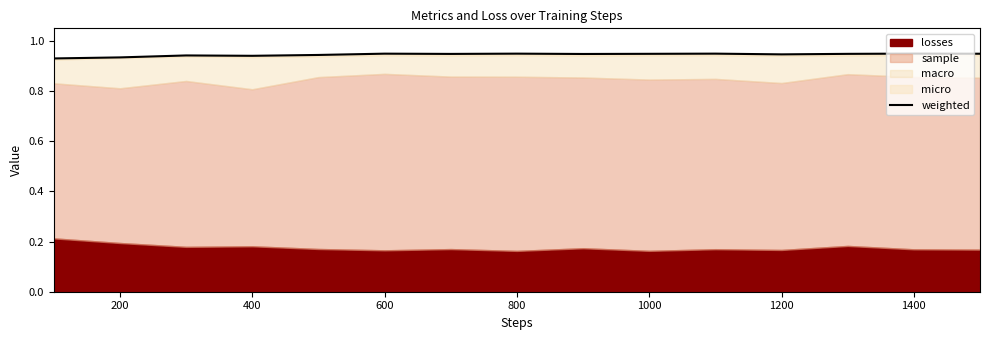

True or false: weighted has a value of 0.5 at 1200.

False